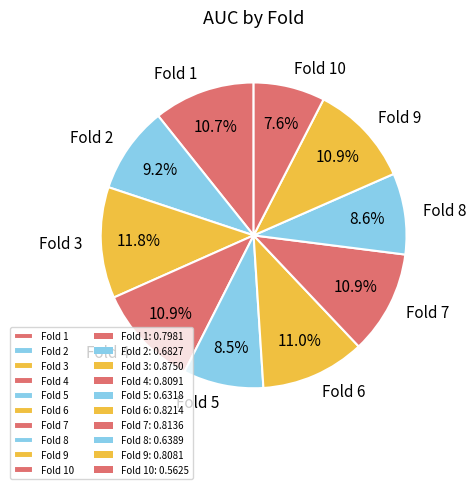

How many slices are in this pie chart?

10